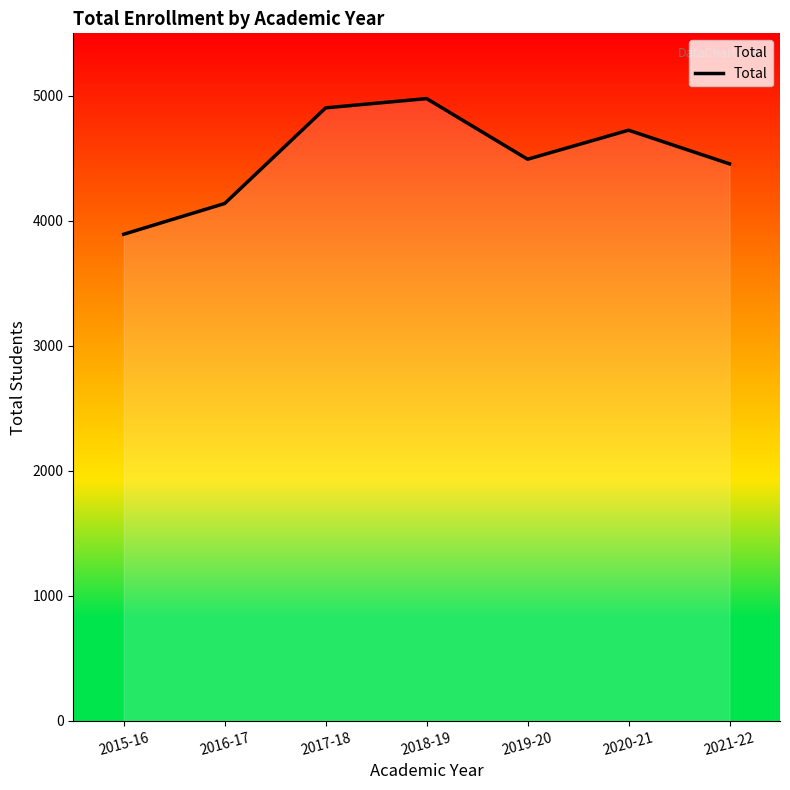

What position from the left is 2016-17?

2